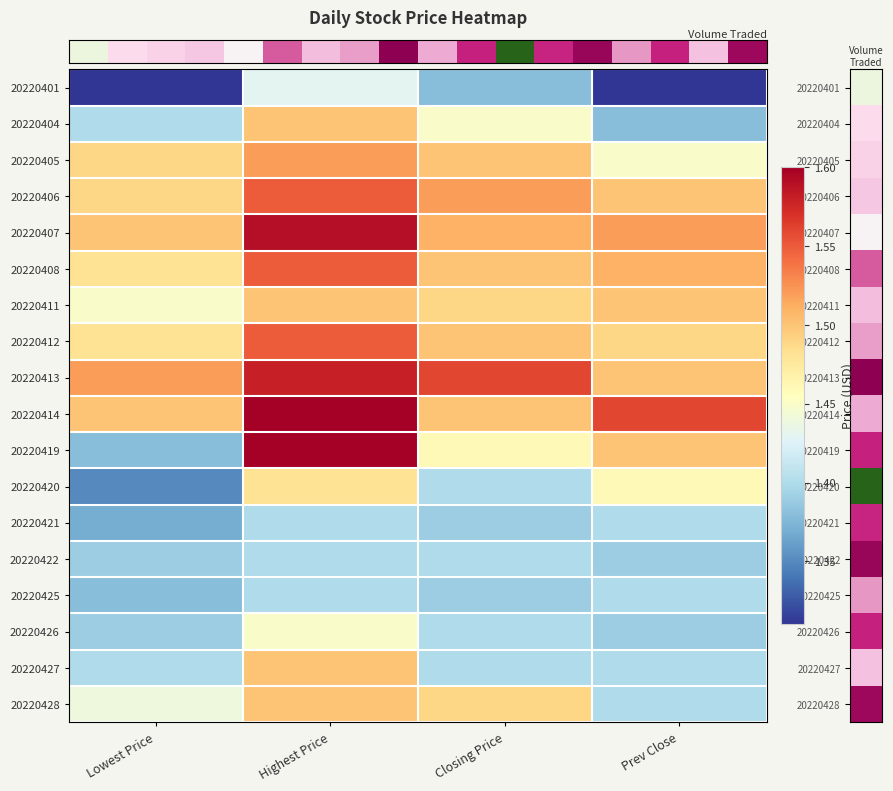

At how many categories does at least one series exceed 1?

4